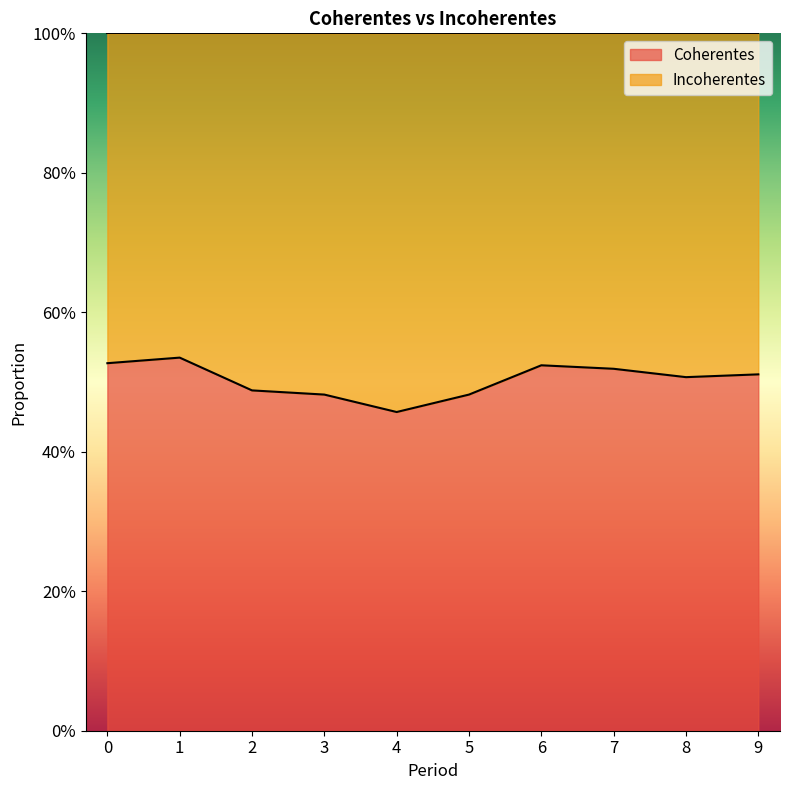

Is it true that the value at 6 is 0.9?

False